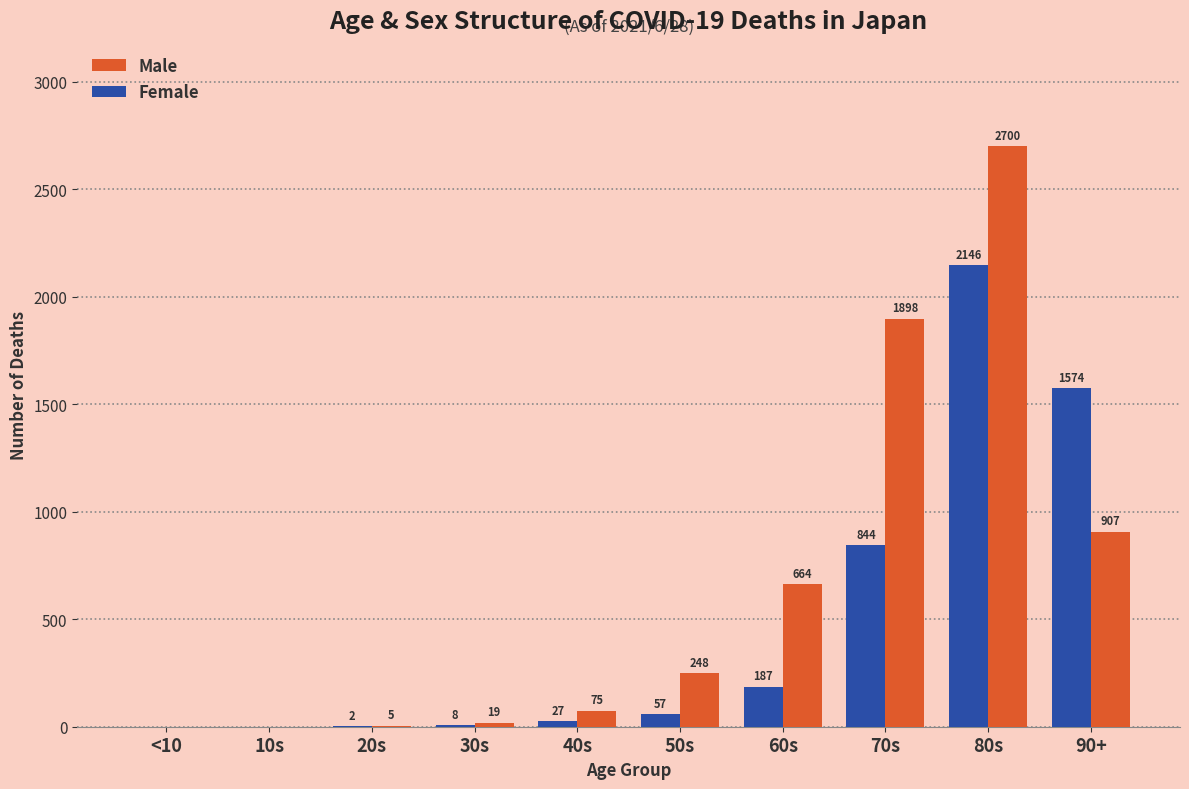

Count the number of data series in this chart.

2